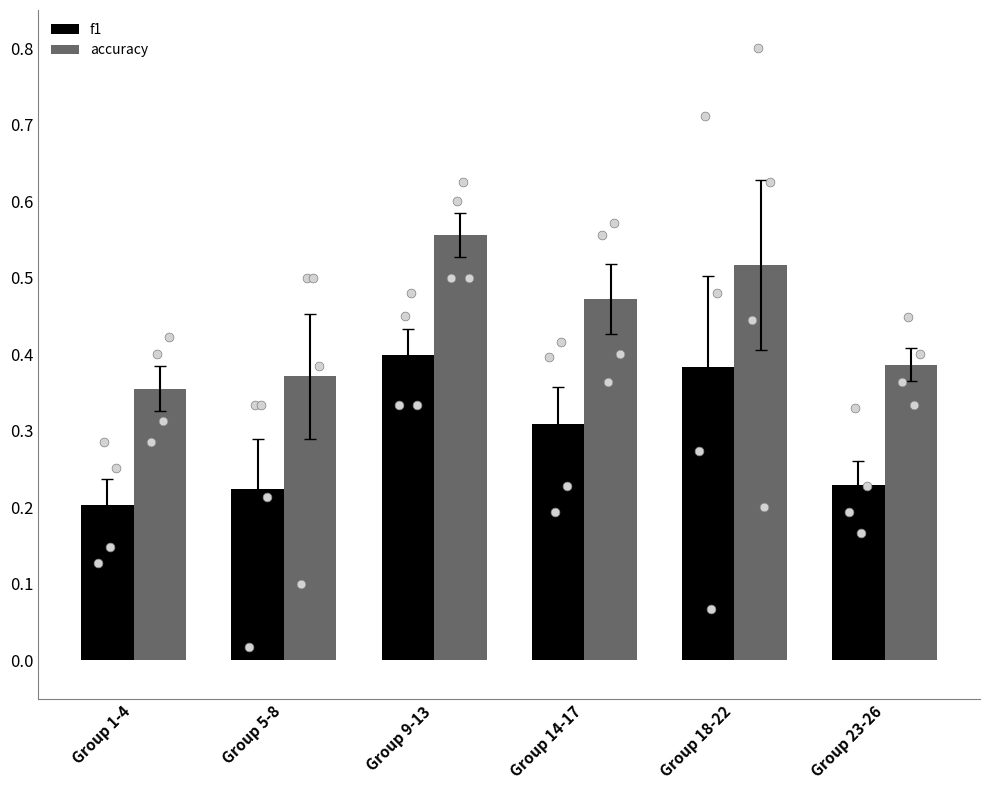

At how many categories does at least one series exceed 0?

6